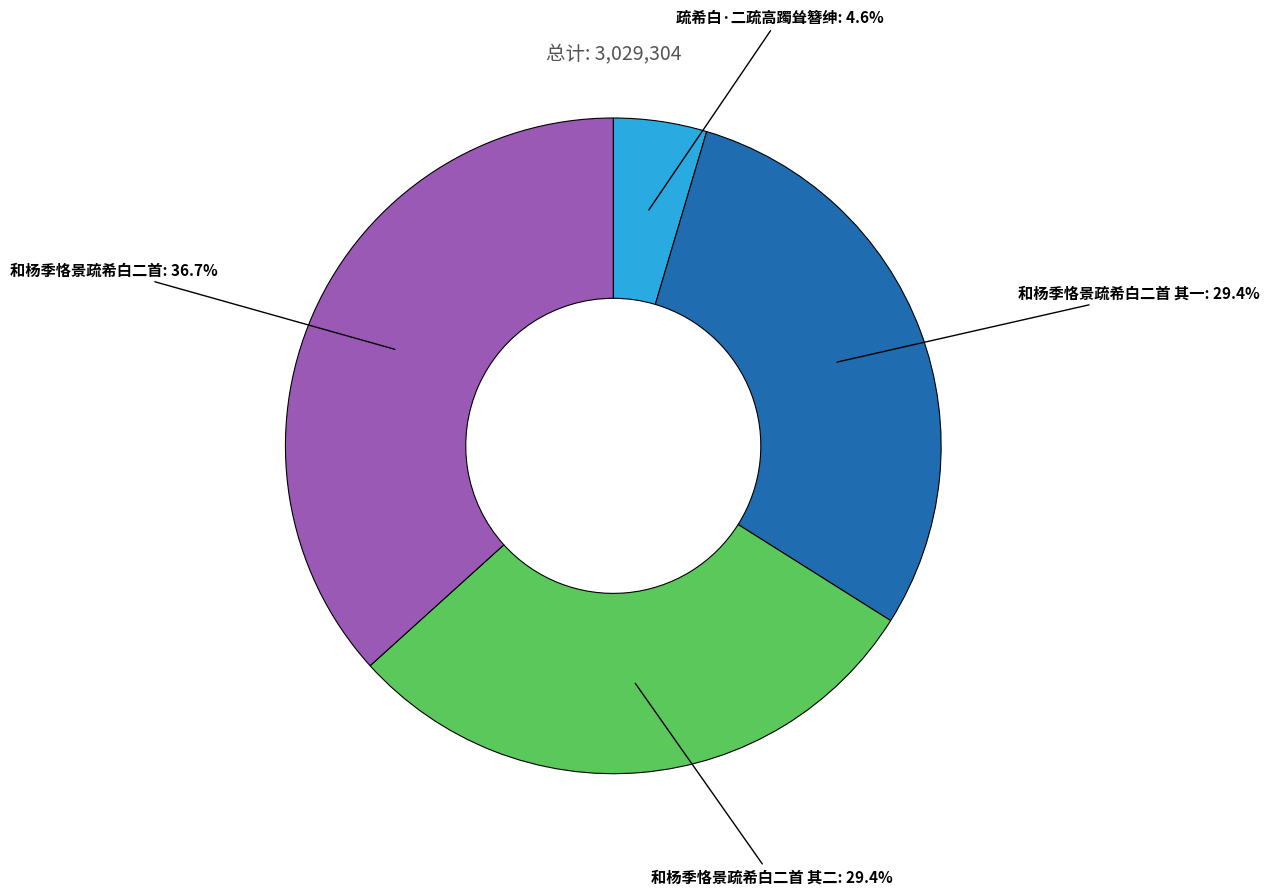

Does any single category account for the majority?

No